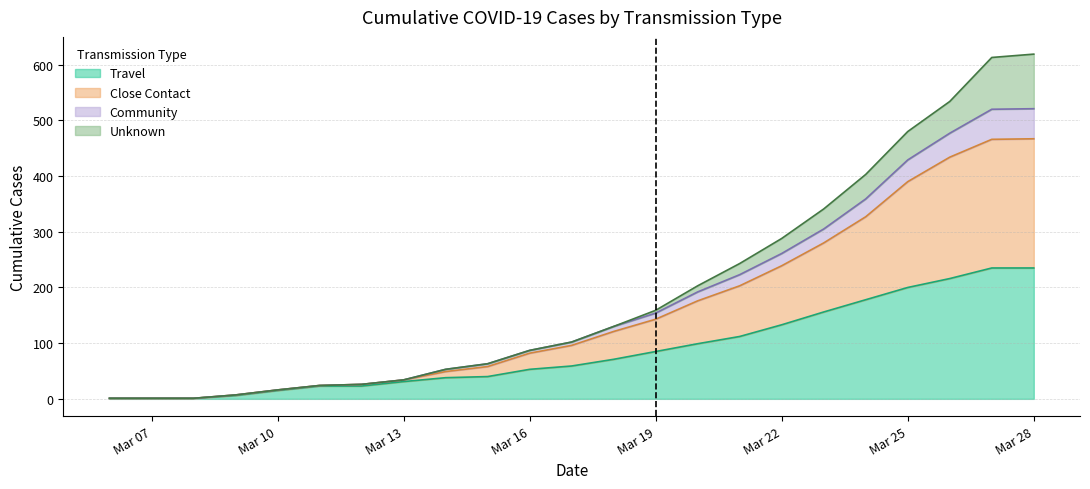

What is the highest value of the Travel series?

235